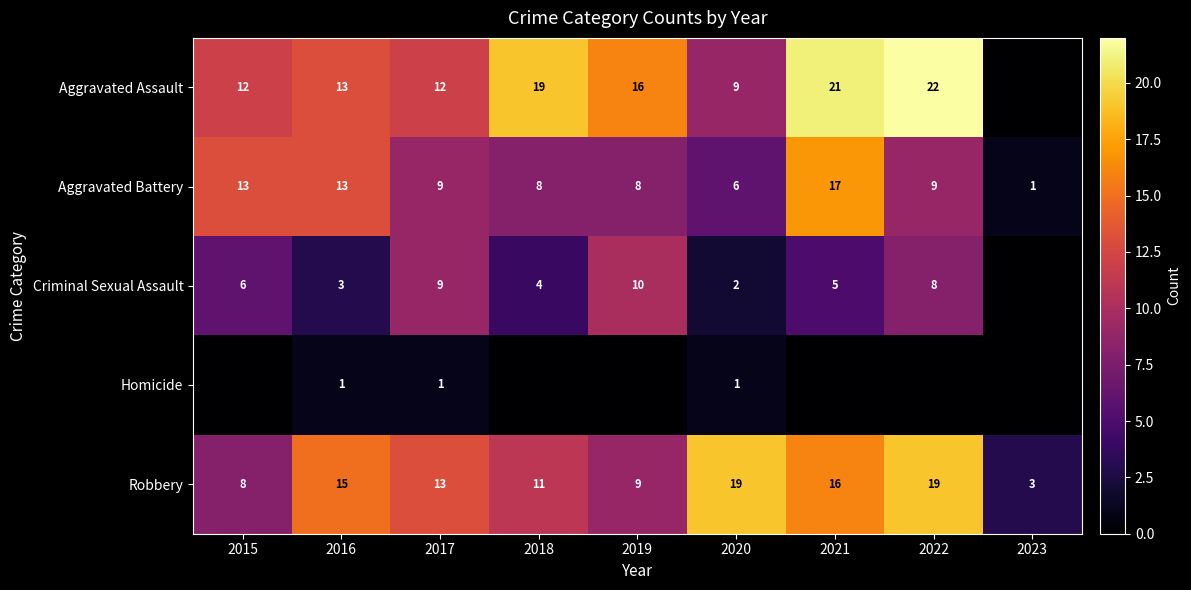

Read the Robbery value at 2020.

19